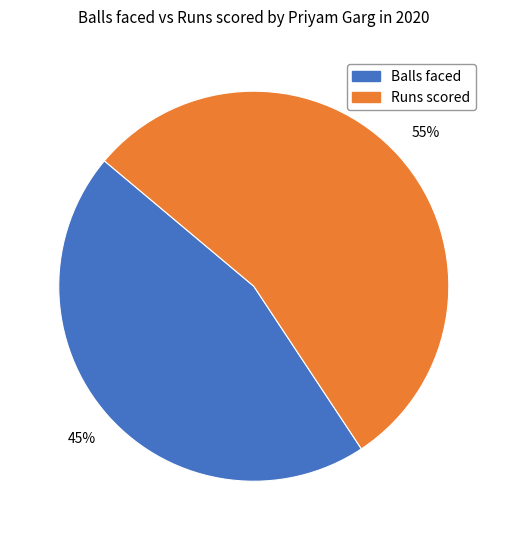

Is there any slice that represents more than half of the pie?

Yes